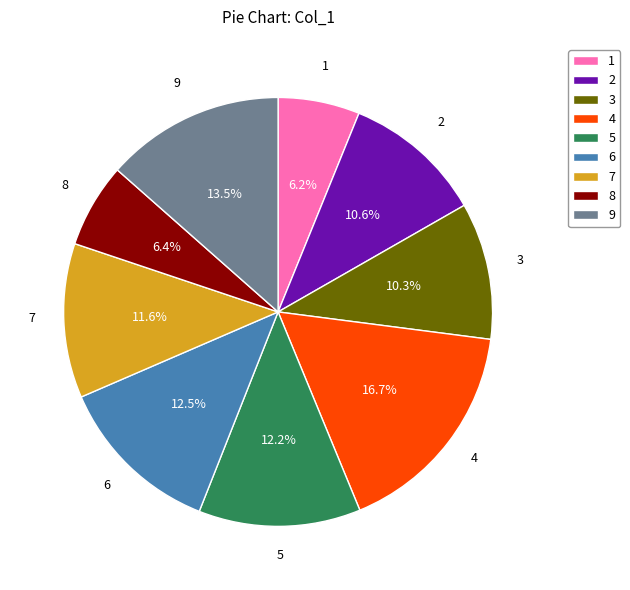

Does 8 account for over 50% of the chart?

No